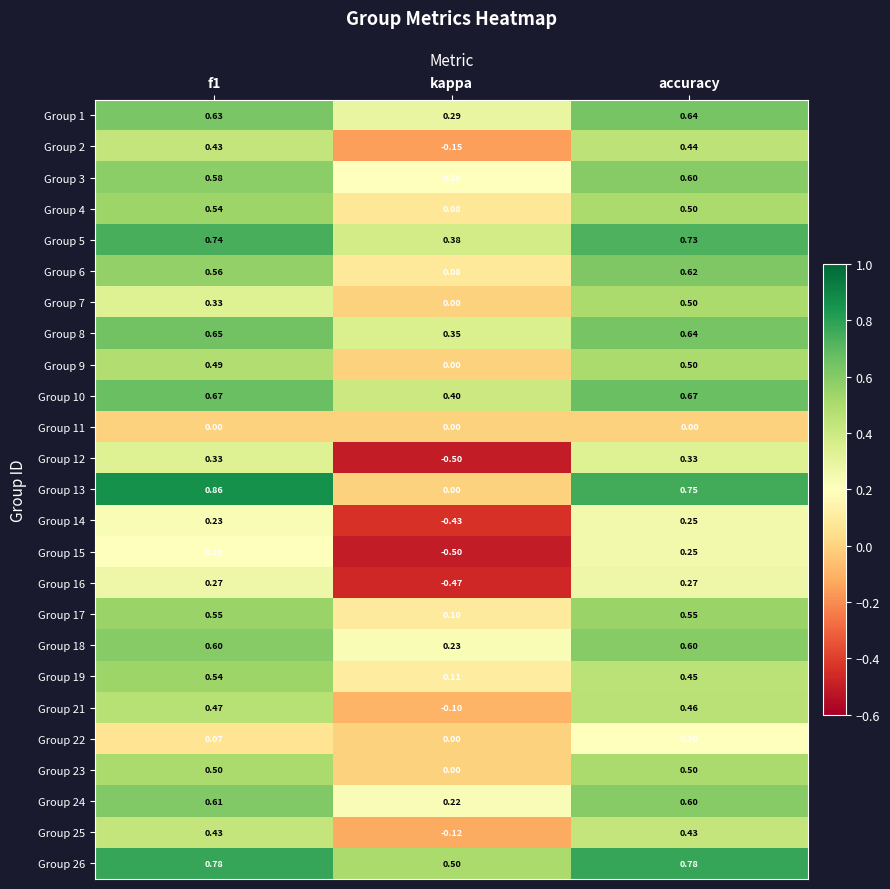

At which label is Group 6 closest to 0?

kappa